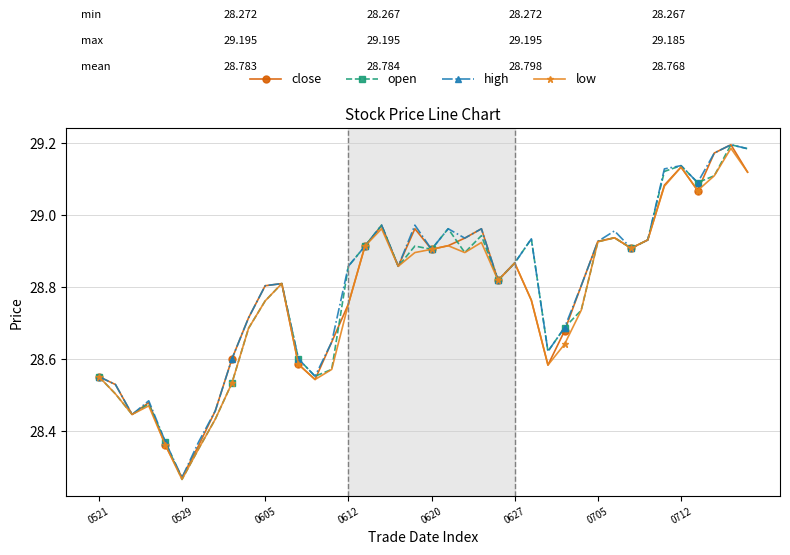

At how many categories does at least one series exceed 29?

6